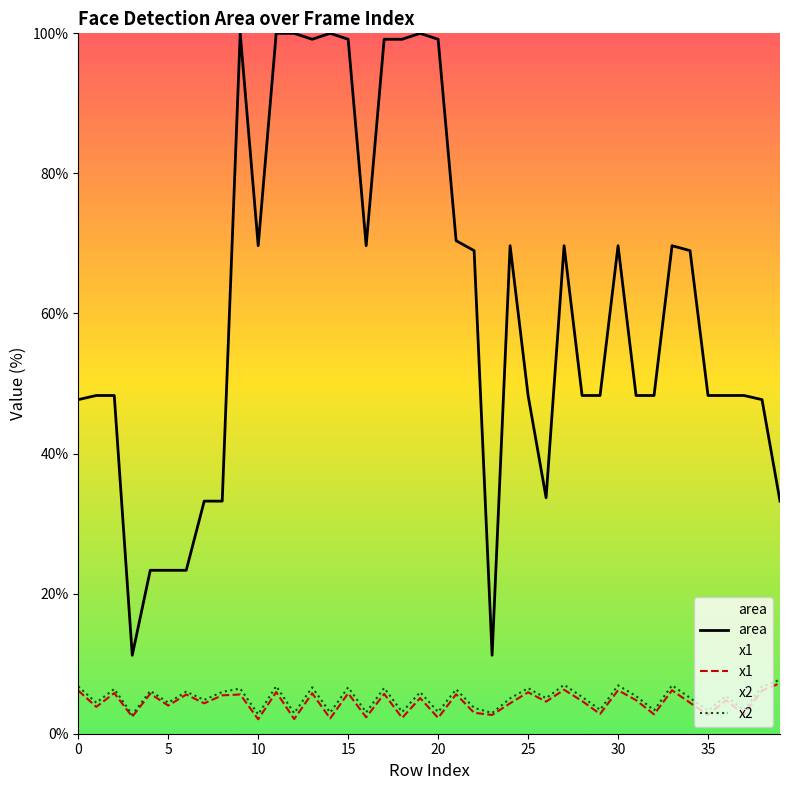

What is the difference between the highest and lowest values at 15?

93.4